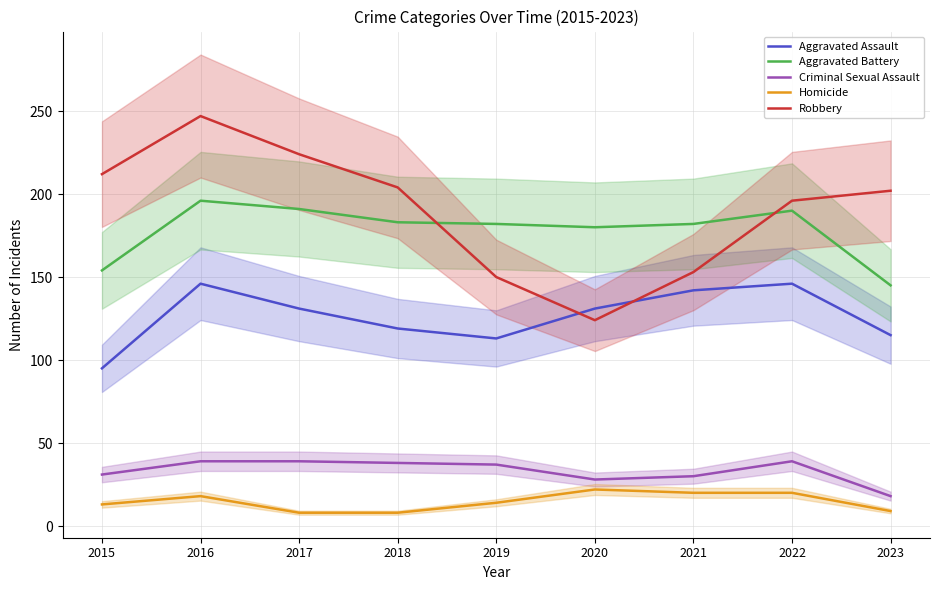

What is the difference between the second highest and minimum values in the Criminal Sexual Assault series?

21